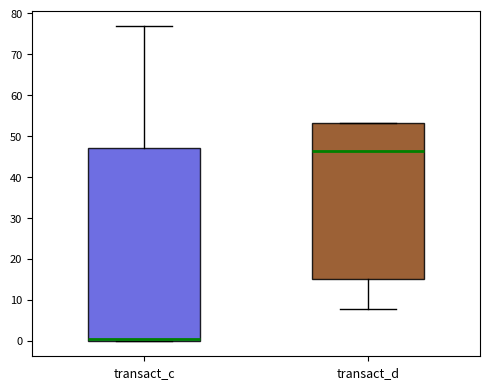

Where is the lower edge of the box for transact_d on the y-axis? The values are not printed on the chart, so give them approximately, as read against the axis.

15